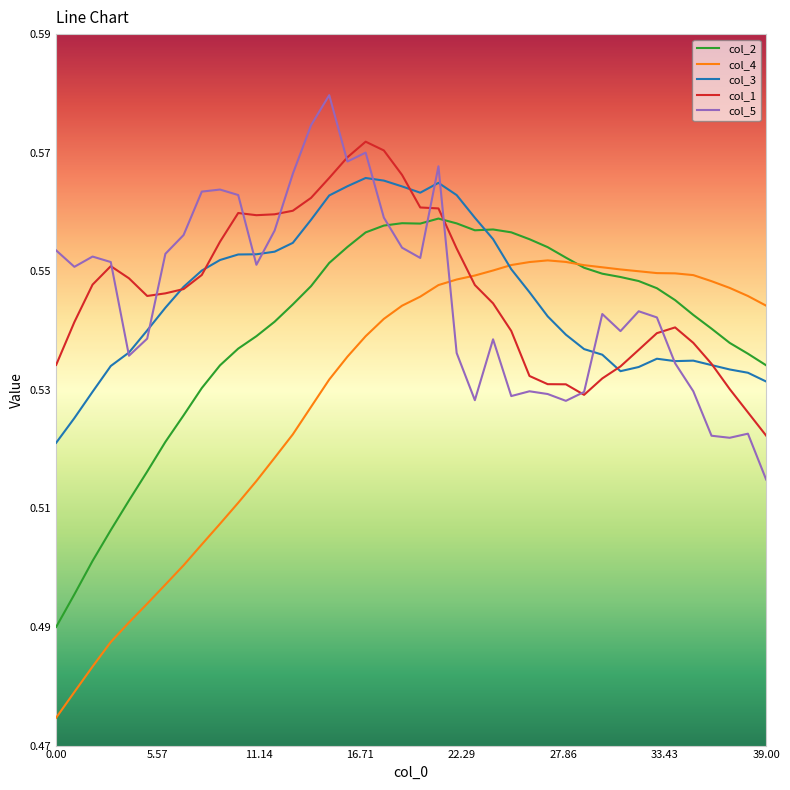

Rank the series by their maximum value, from lowest to highest.

col_4, col_2, col_3, col_1, col_5